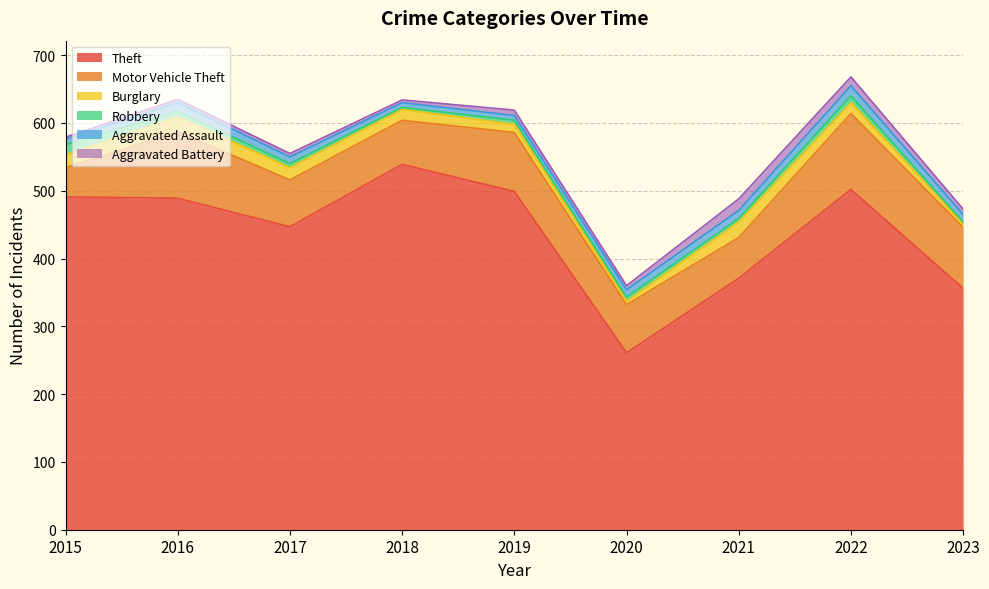

In Burglary, how many points are lower than both neighbors (excluding endpoints)?

1